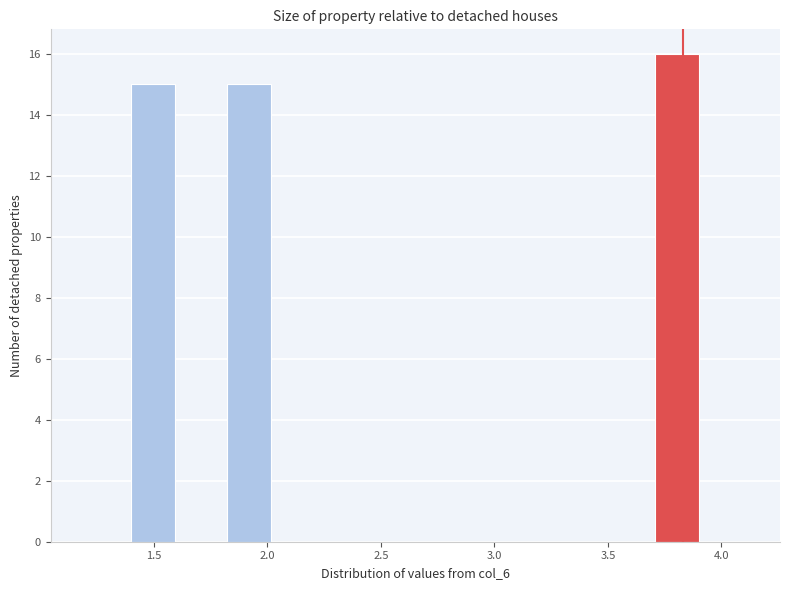

Reading left to right, list every bar in this chart as the range it spans on the x-axis followed by its height. Neither the bar edges nor the heights are printed on the chart, so give them approximately, as read against the axes.

1.20 to 1.40: 0
1.40 to 1.60: 15
1.60 to 1.80: 0
1.80 to 2.05: 15
2.05 to 2.25: 0
2.25 to 2.45: 0
2.45 to 2.65: 0
2.65 to 2.85: 0
2.85 to 3.10: 0
3.10 to 3.30: 0
3.30 to 3.50: 0
3.50 to 3.70: 0
3.70 to 3.90: 16
3.90 to 4.15: 0